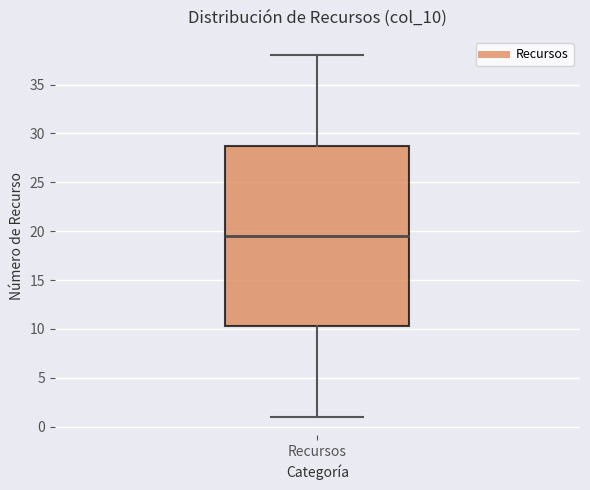

Where does the median line of the box for Recursos sit on the y-axis? The values are not printed on the chart, so give them approximately, as read against the axis.

19.5